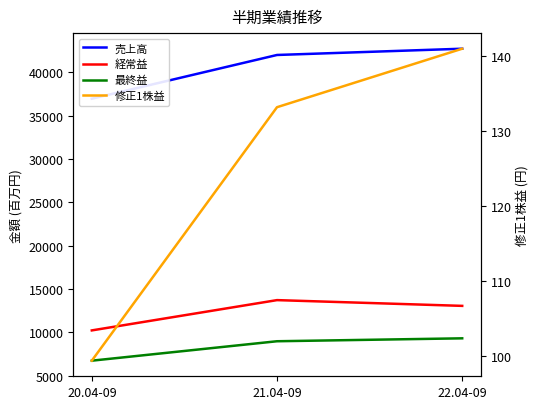

How many values in the 売上高 series are below 41997?

1